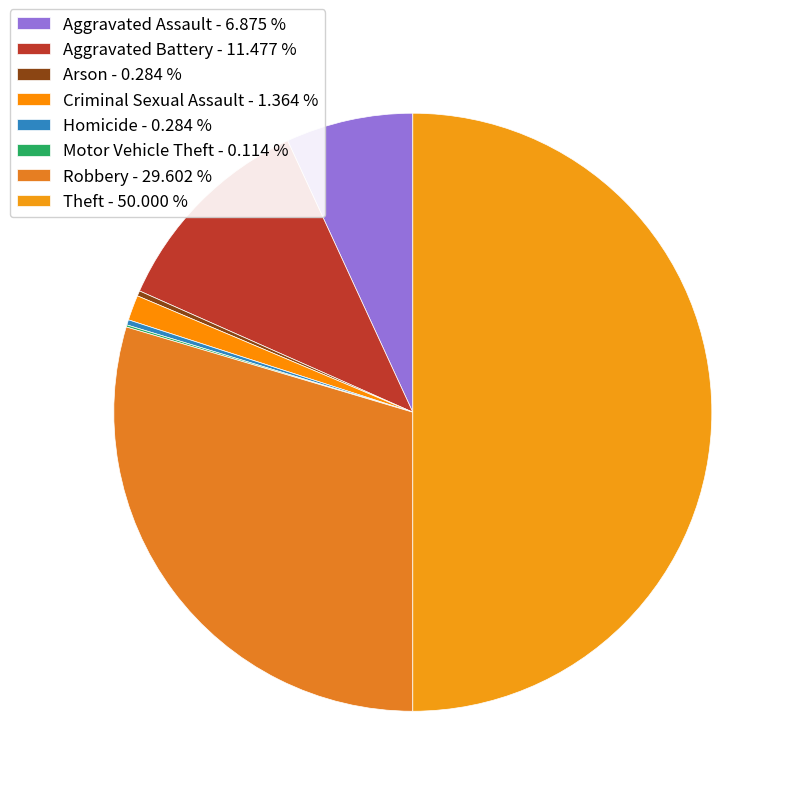

Is Aggravated Assault the majority of the pie?

No